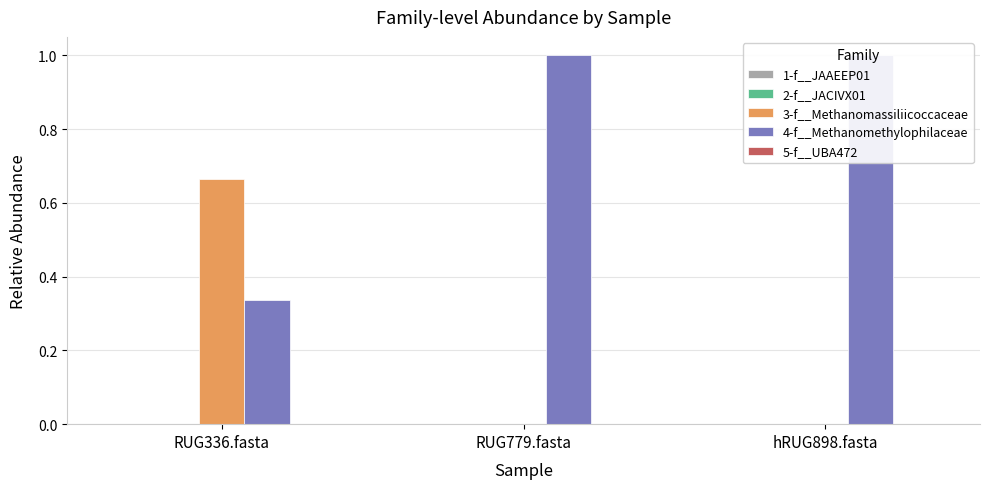

Between RUG779.fasta and RUG336.fasta, which is larger?

RUG336.fasta